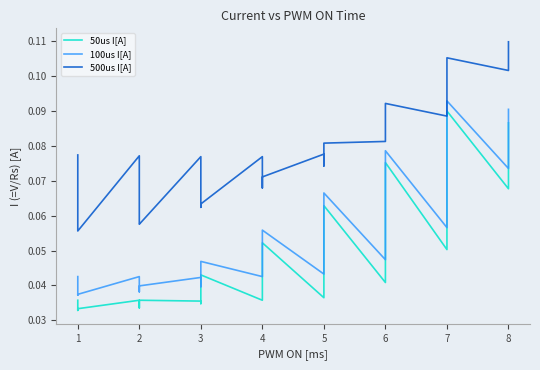

True or false: 500us I[A] and 50us I[A] intersect in this chart.

False